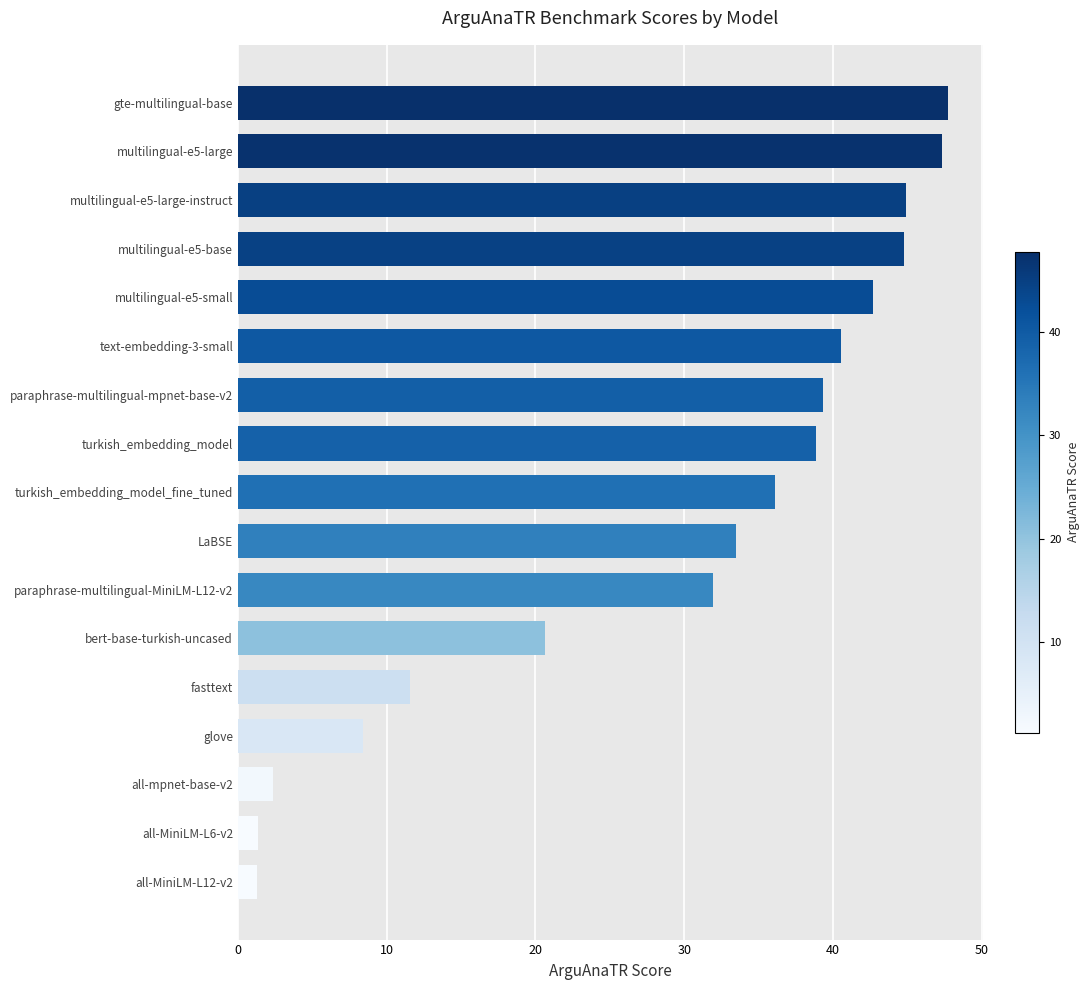

Where is the data nearest to the value 24?

bert-base-turkish-uncased